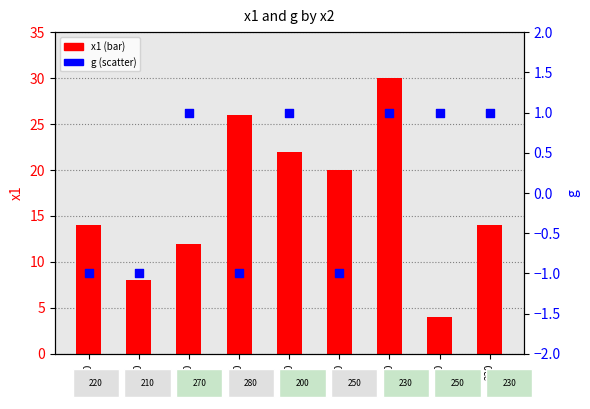

What are all the series names shown in the legend?

x1 (bar), g (scatter)